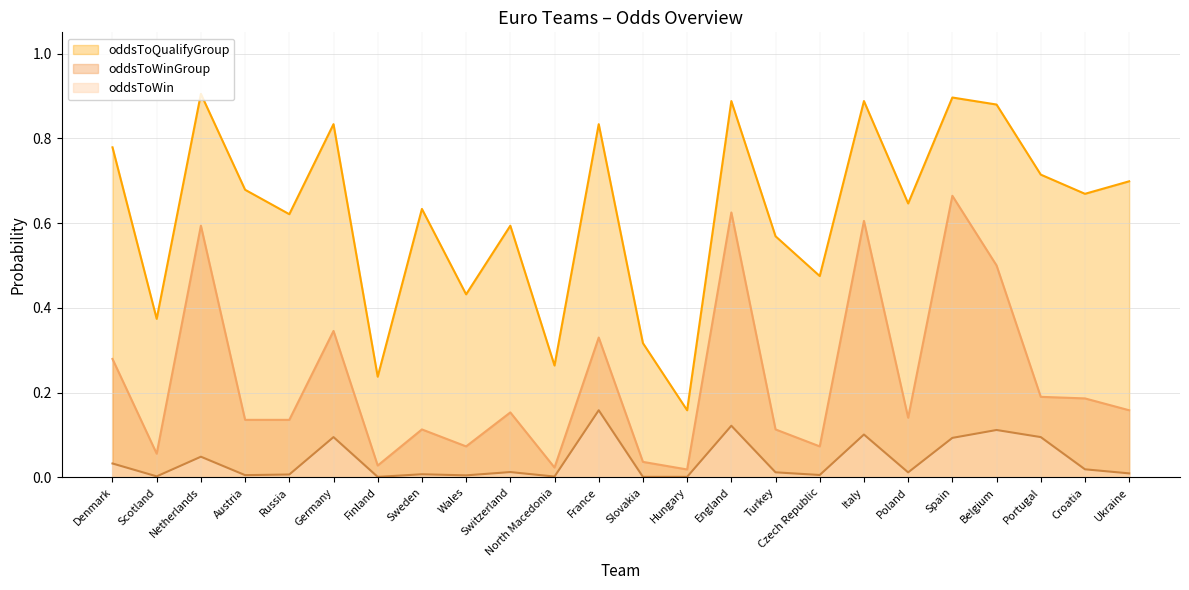

At how many categories does at least one series exceed 0?

24